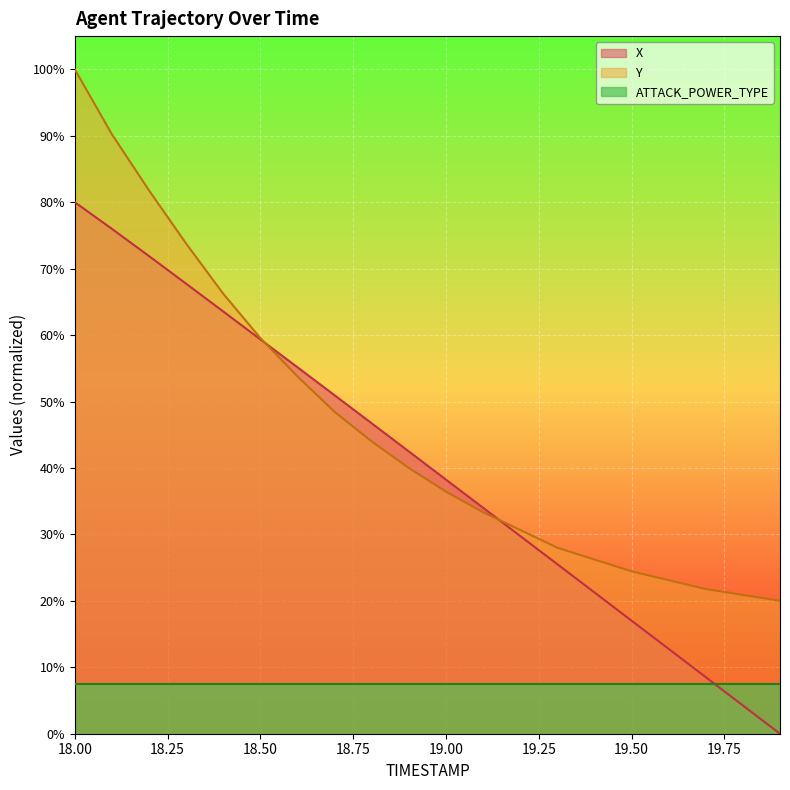

True or false: Y has more than 1 interior local peaks.

False